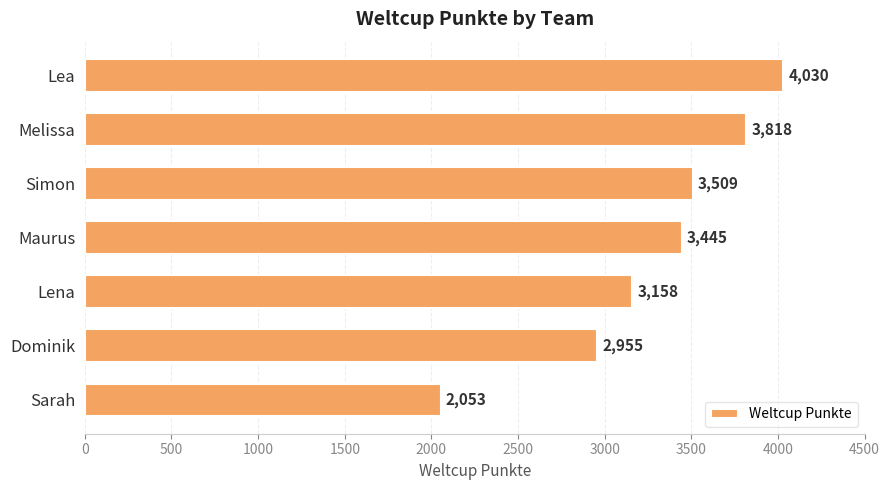

Reading top to bottom, extract all data points from this chart.

Lea=4030	Melissa=3818	Simon=3509	Maurus=3445	Lena=3158	Dominik=2955	Sarah=2053